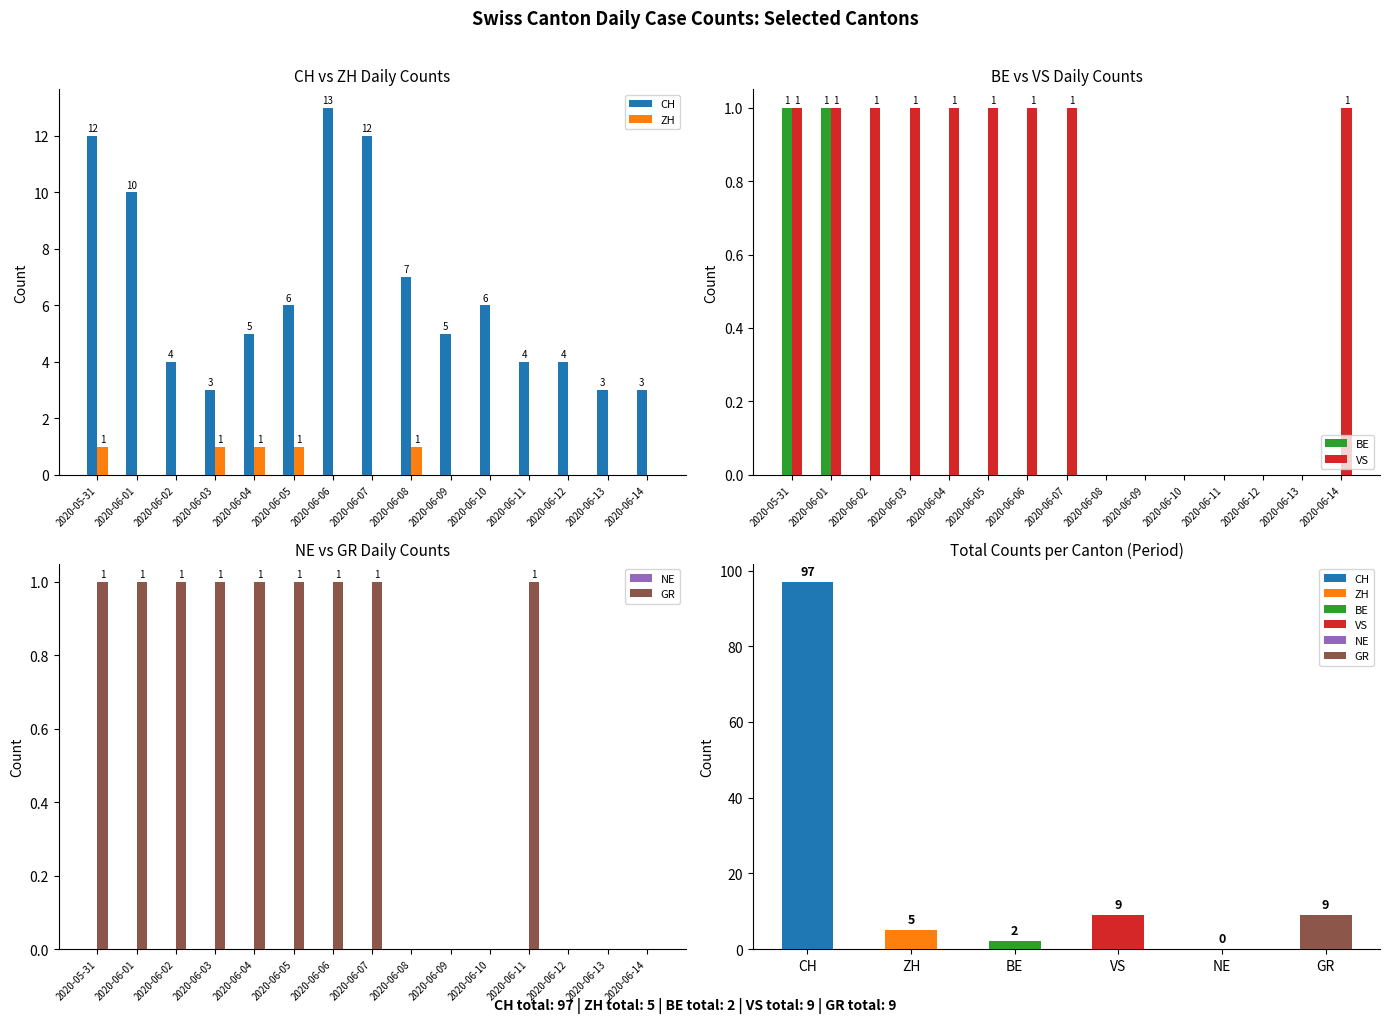

What is the difference between the BE values at 2020-06-01 and 2020-06-11?

1